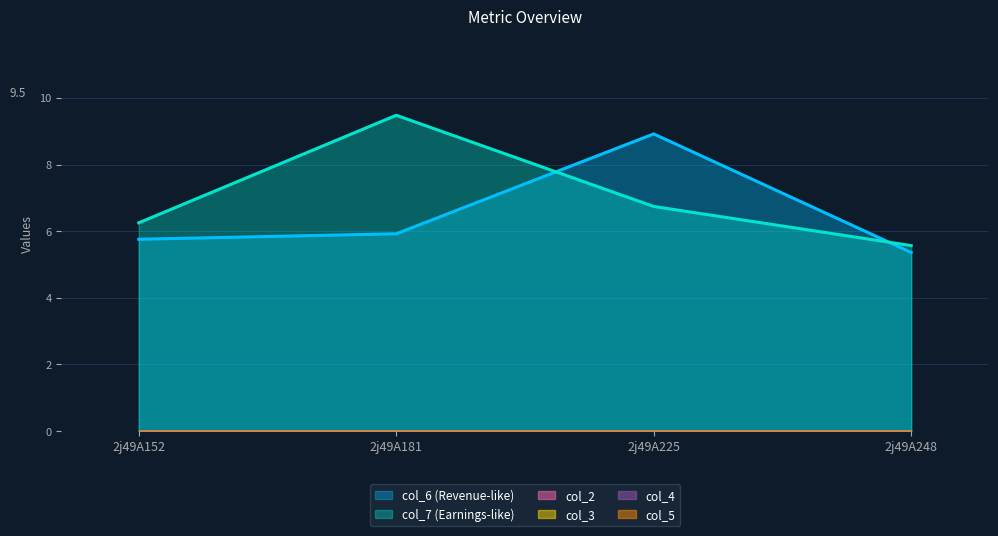

How many data points does each series have?

4